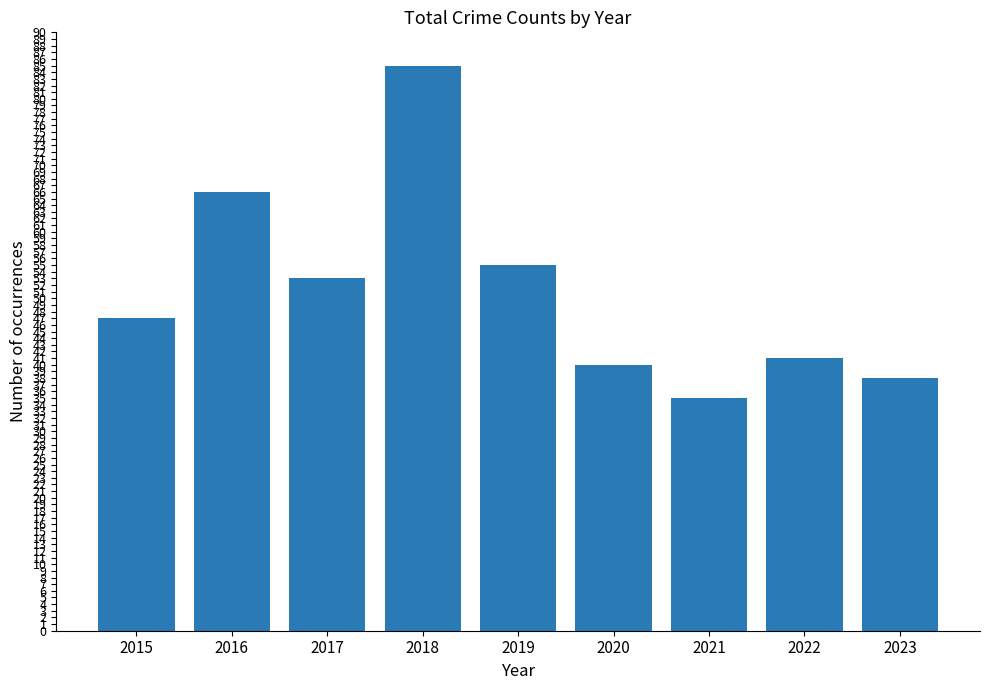

What is the ratio of the value at 2019 to the value at 2016?

0.8